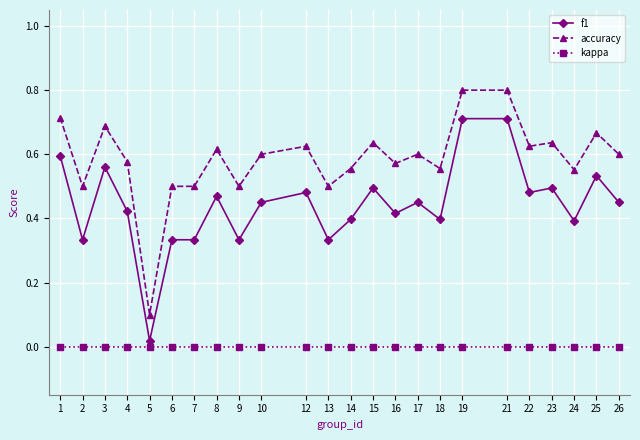

Which series has the widest spread of values?

accuracy